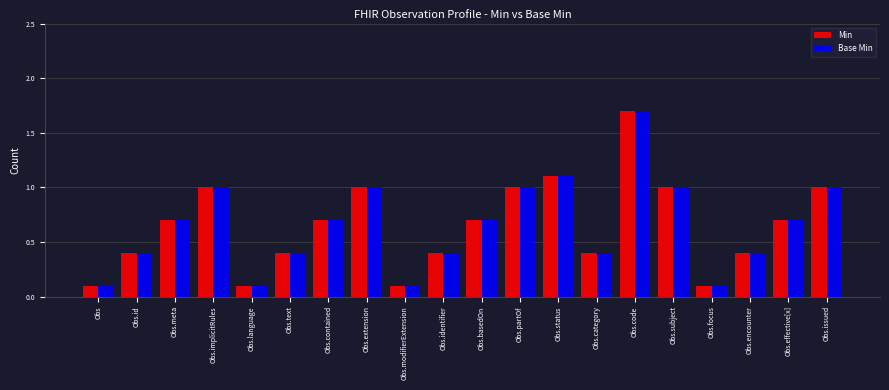

What are all the series names shown in the legend?

Min, Base Min